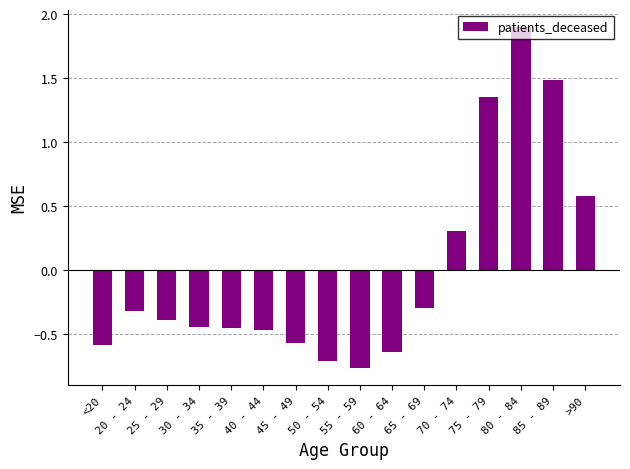

The value at 60 - 64 is -0.6. True or false?

True